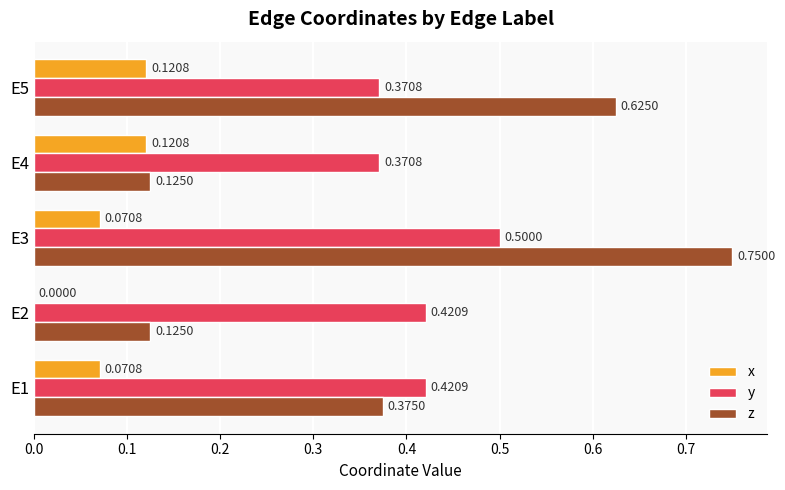

At which category is the sum across all series the highest?

E3